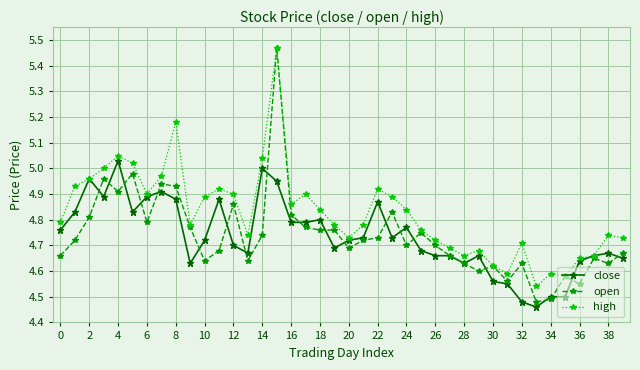

Which series has the largest total across all categories?

high